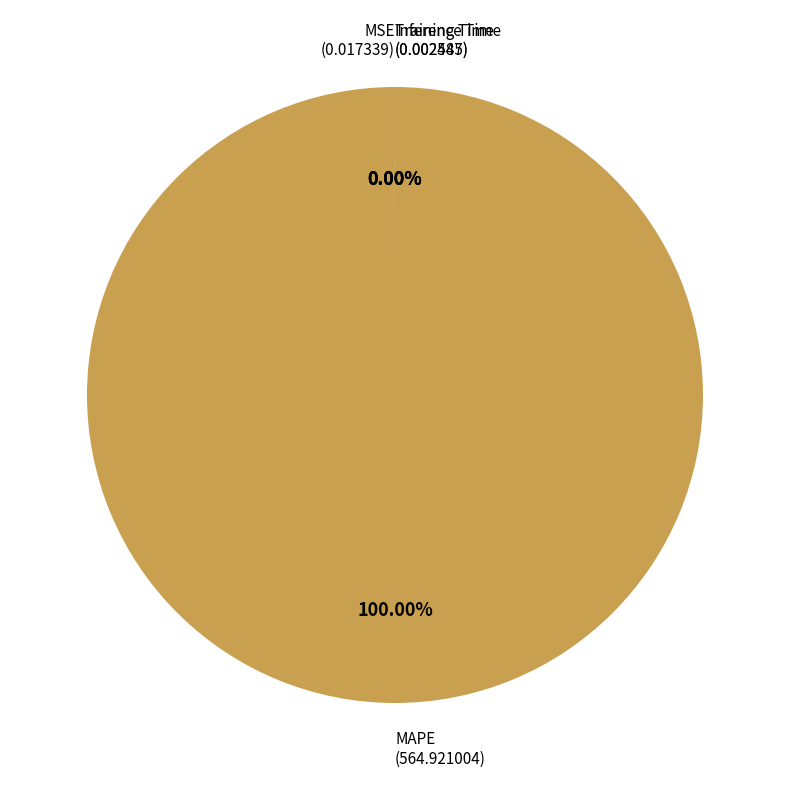

The Inference Time slice represents 0% of the pie. True or false?

True